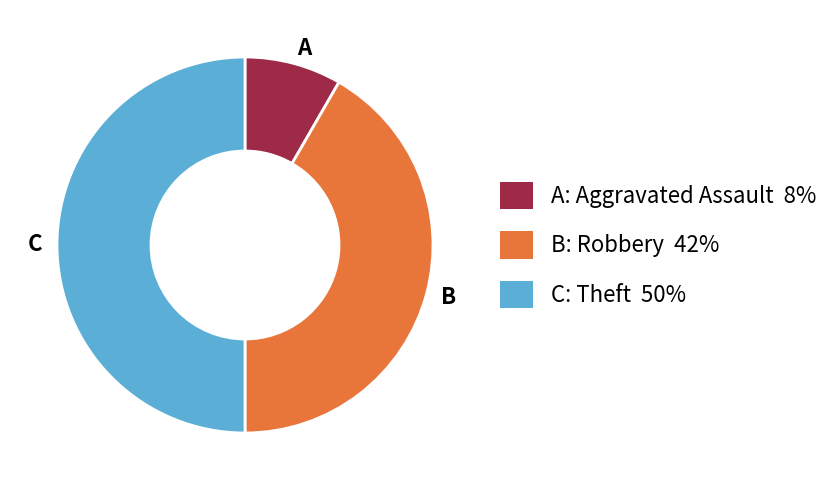

Between B: Robbery 42% and A: Aggravated Assault 8%, which is larger?

B: Robbery 42%